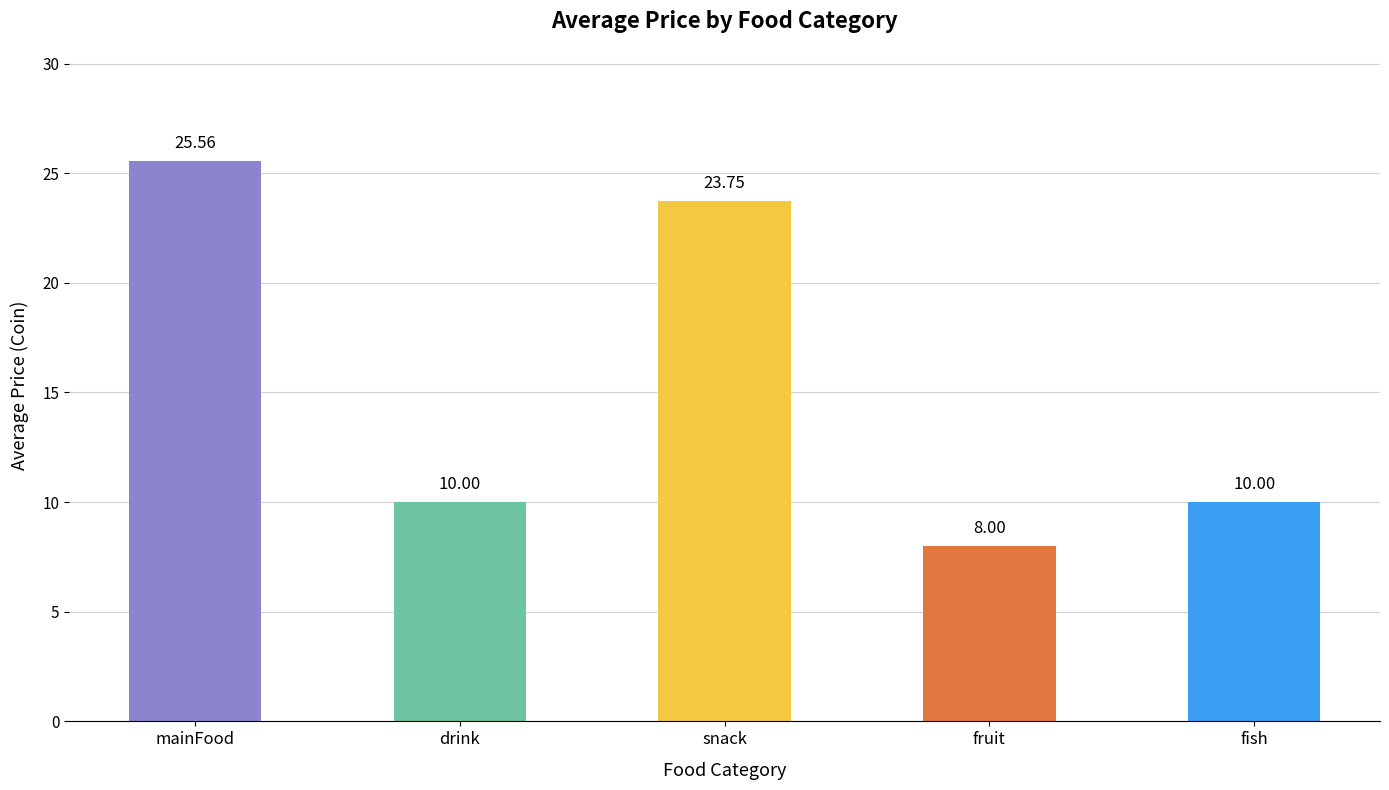

Where does the data first go above 10?

mainFood